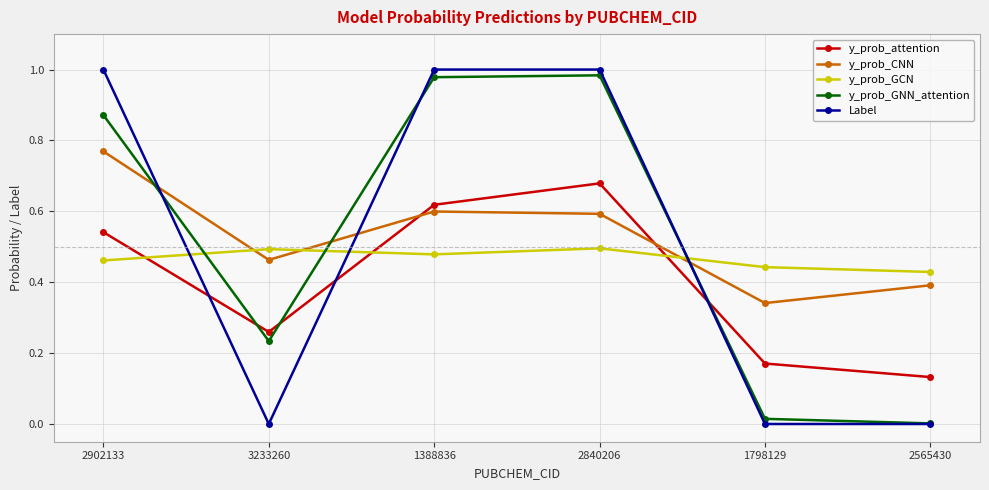

True or false: y_prob_CNN and Label intersect in this chart.

True